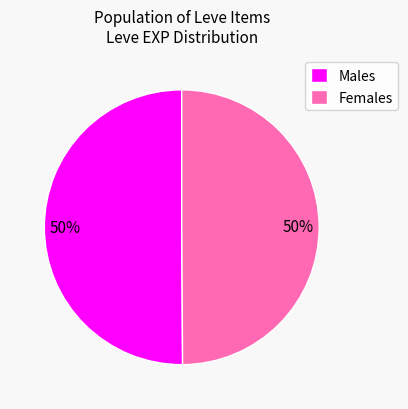

Do Males and Females together represent more than half of the pie?

Yes